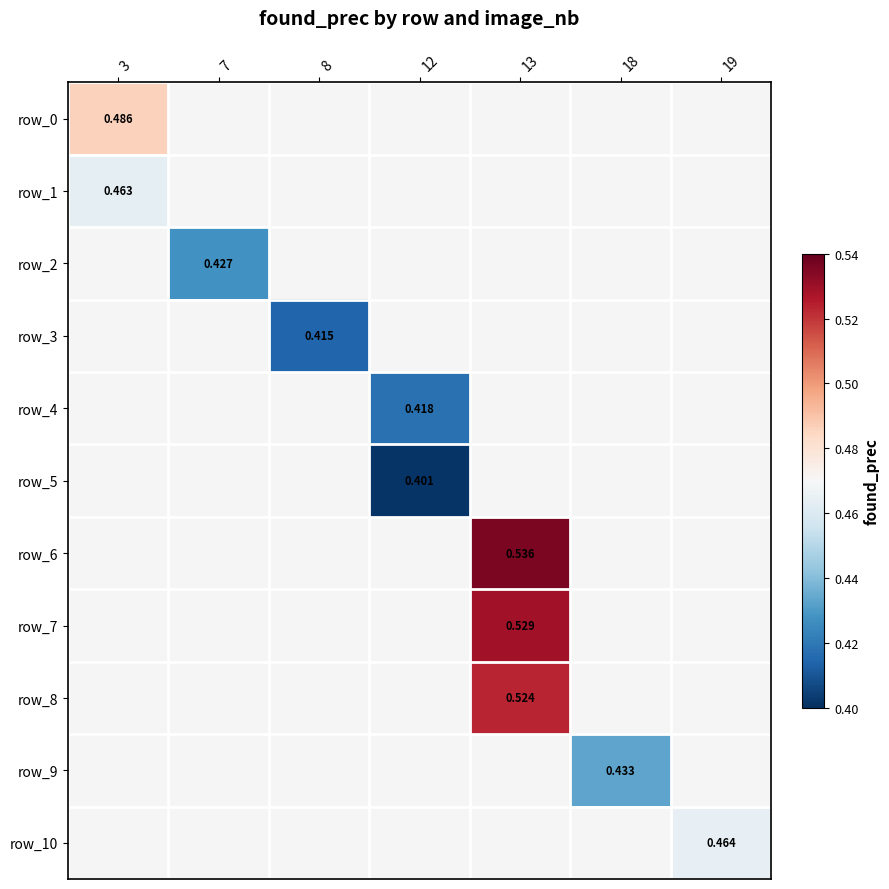

Rank the categories by row_1 value from highest to lowest.

3, 7, 8, 12, 13, 18, 19